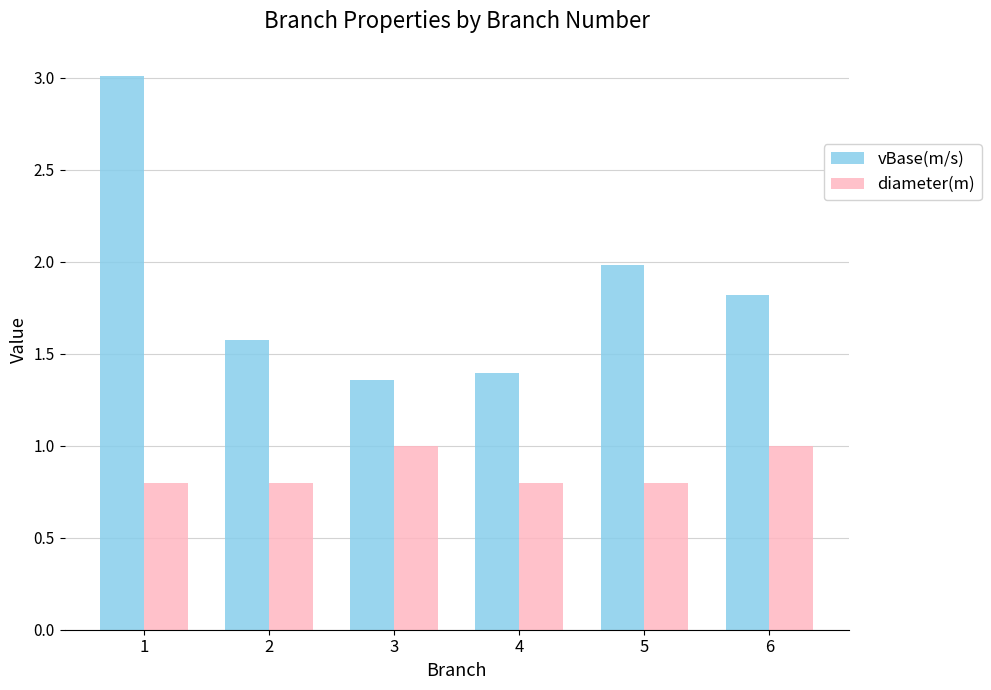

Which label corresponds to the largest value in the chart?

1